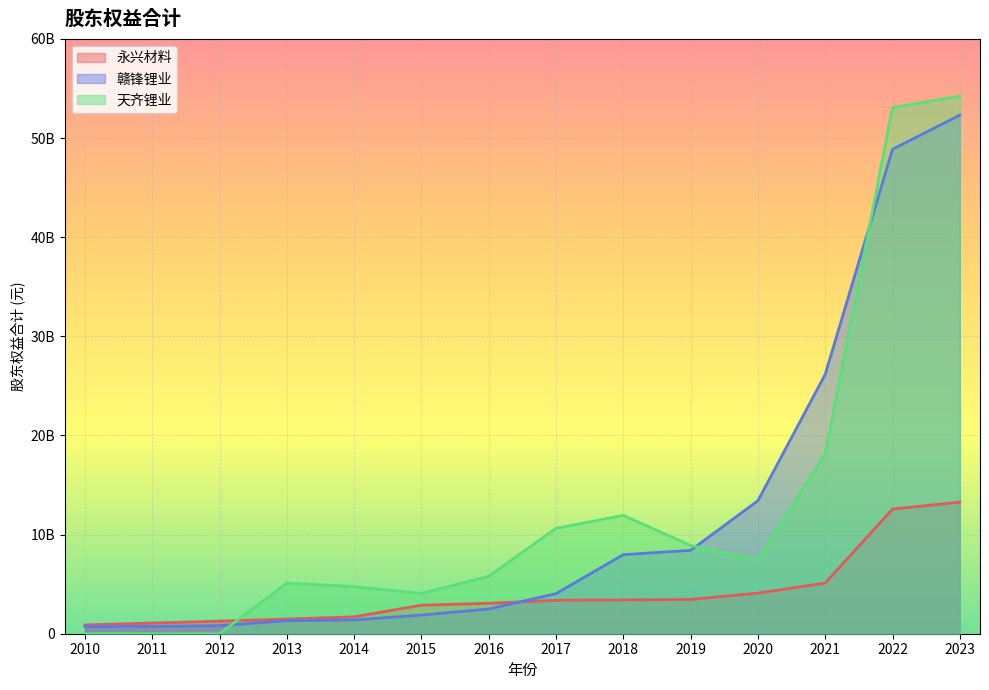

Between which two adjacent categories do 赣锋锂业 and 天齐锂业 first intersect?

2012 and 2013